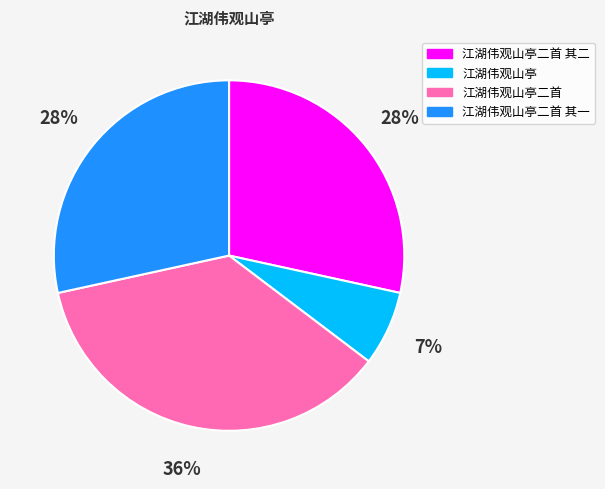

To the nearest percent, what portion does 江湖伟观山亭二首 其一 represent?

28%